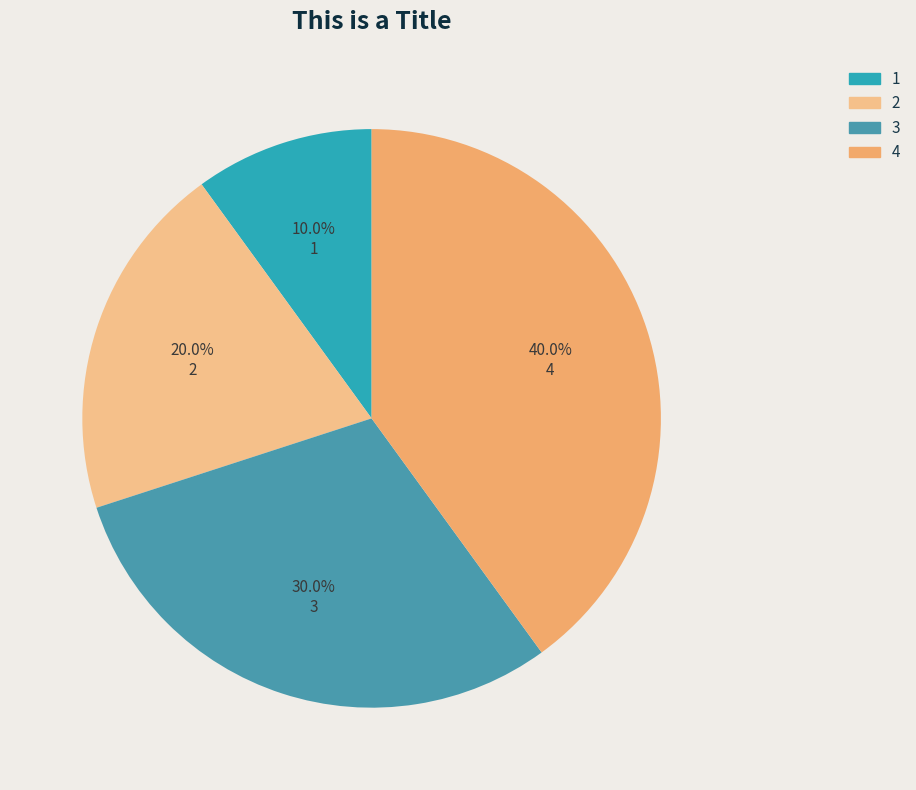

Combined, what portion of the pie is 3 and 4?

70.0%